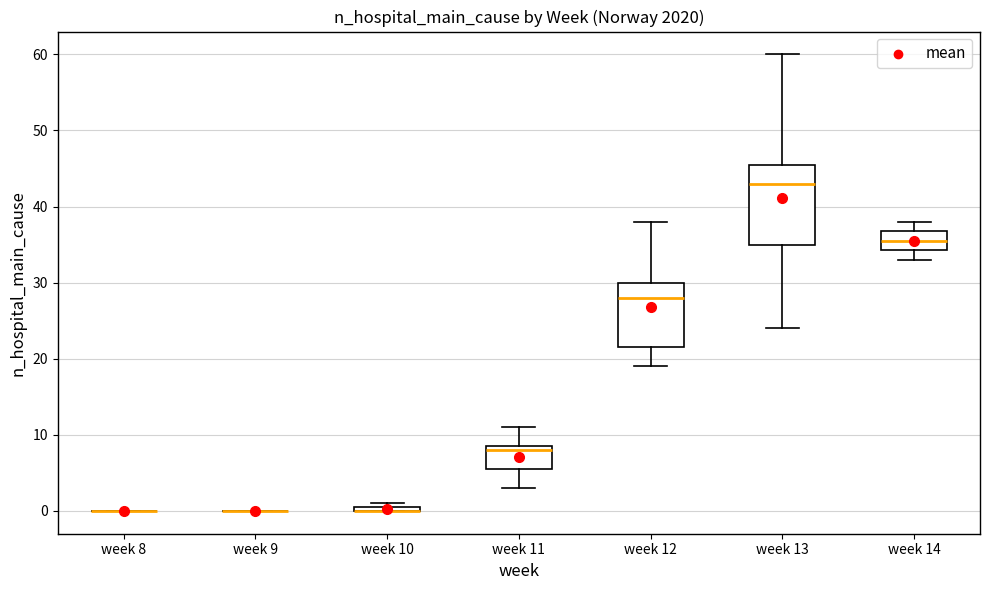

Which box is the tallest, from its lower edge to its upper edge?

week 13